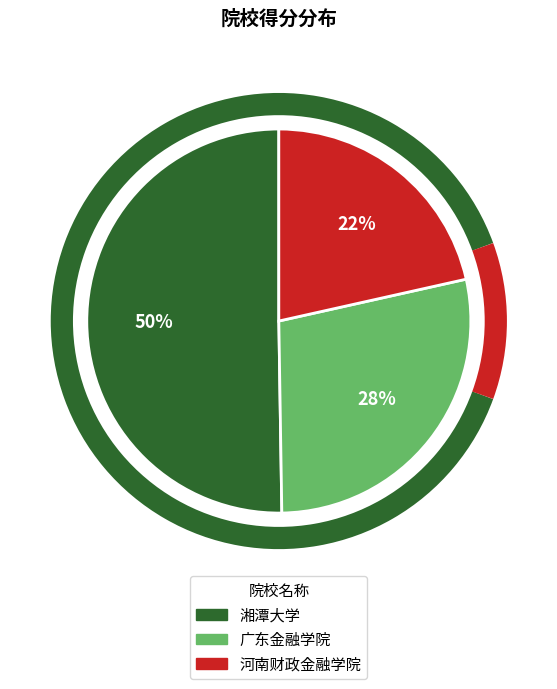

Is it true that 广东金融学院 is 22% of the pie?

False